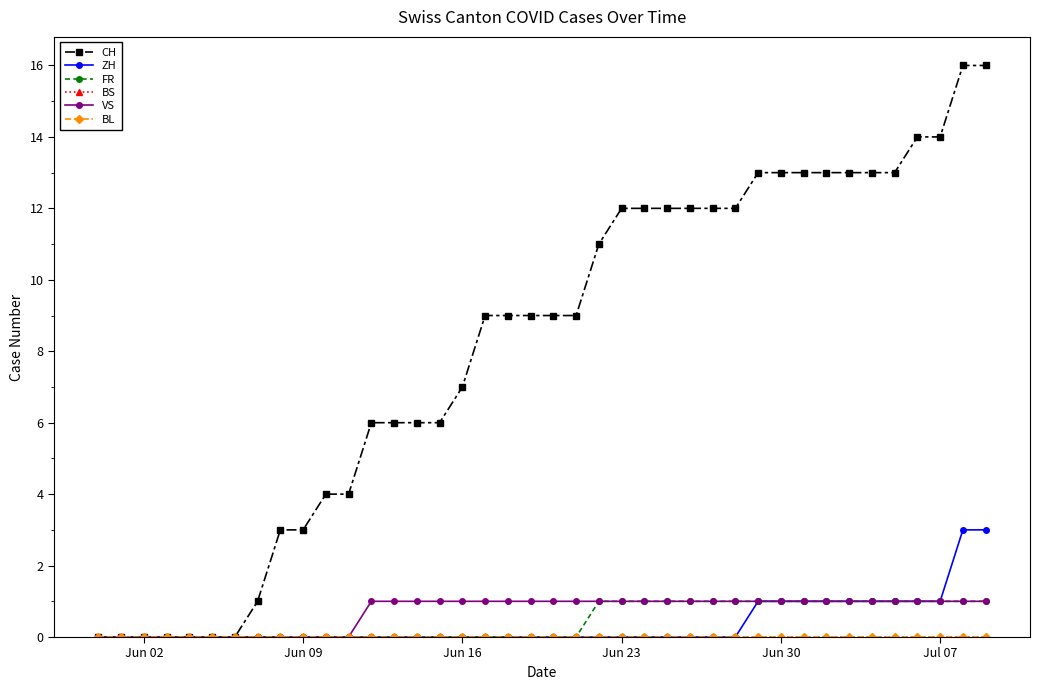

Does the chart have visible grid lines?

No